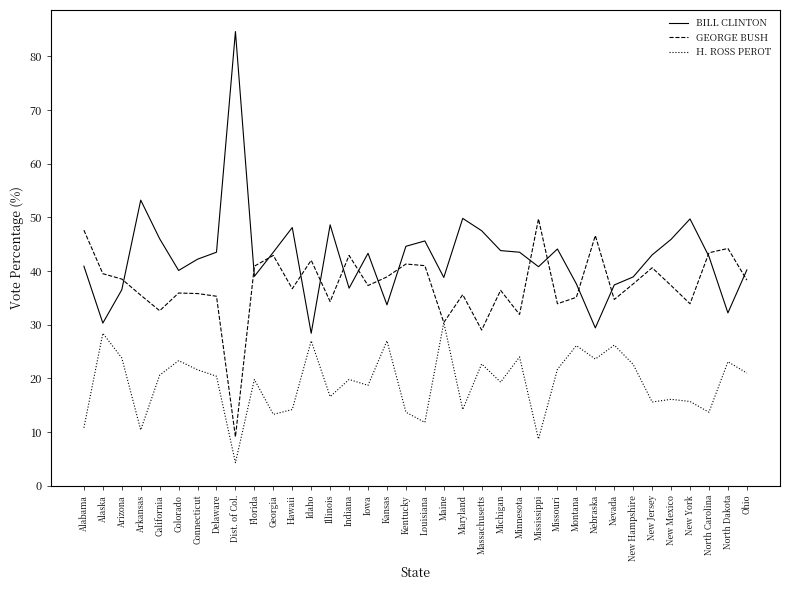

At how many categories does at least one series exceed 38?

34